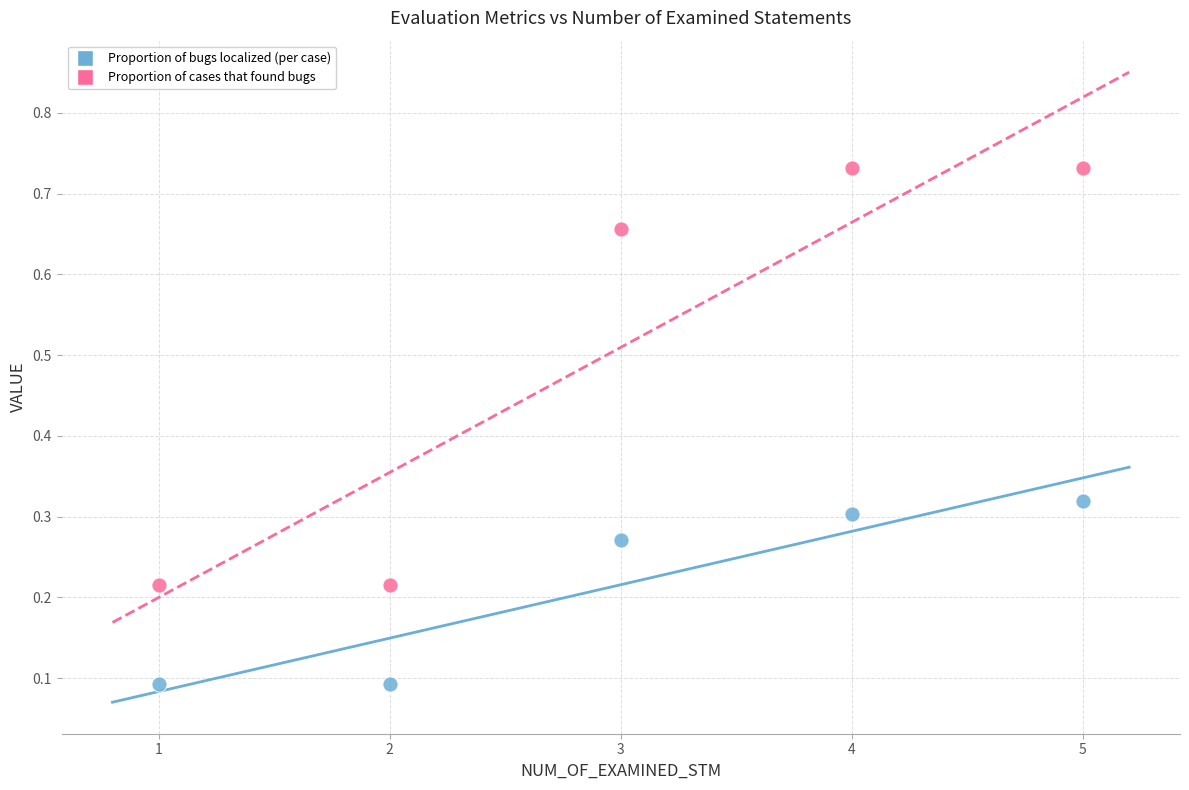

Which series contains the highest Y value?

Proportion of cases that found bugs